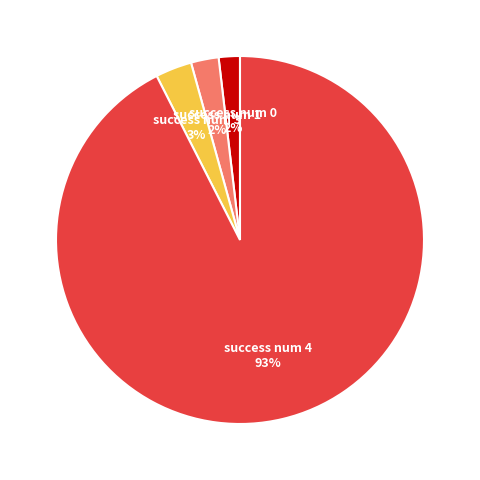

To the nearest percent, what is the difference between the largest and smallest slice percentages?

91%